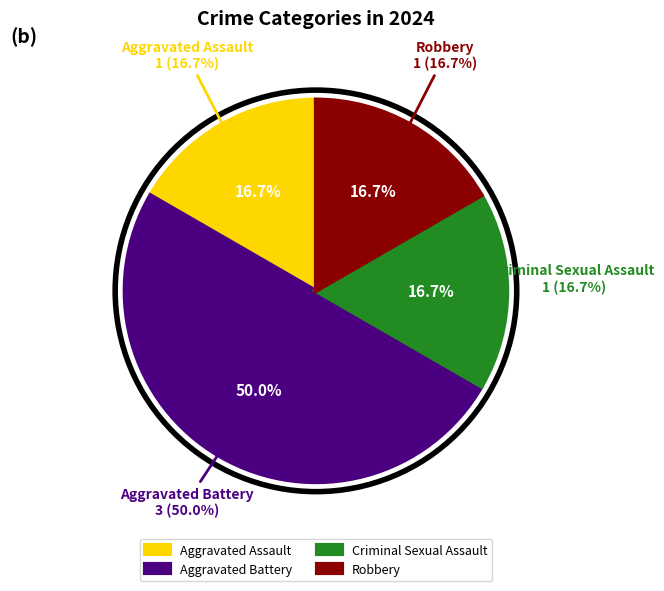

Do Aggravated Assault and Robbery together represent more than half of the pie?

No